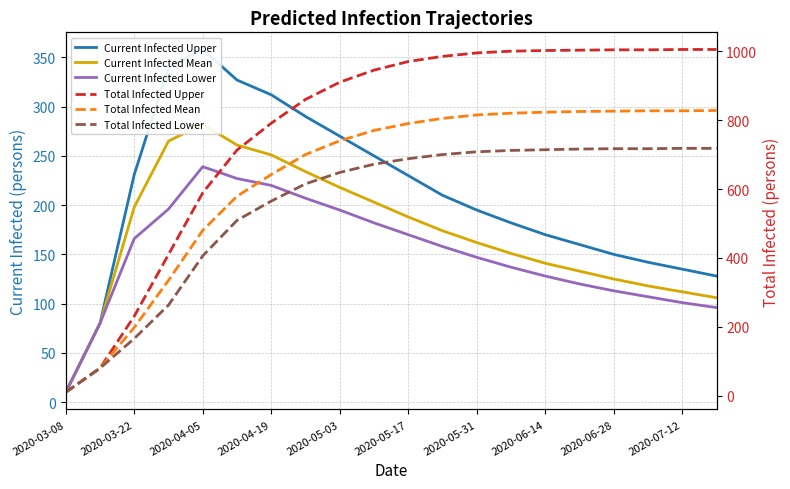

True or false: Total Infected Mean has a value of 4 at 2020-03-08.

False